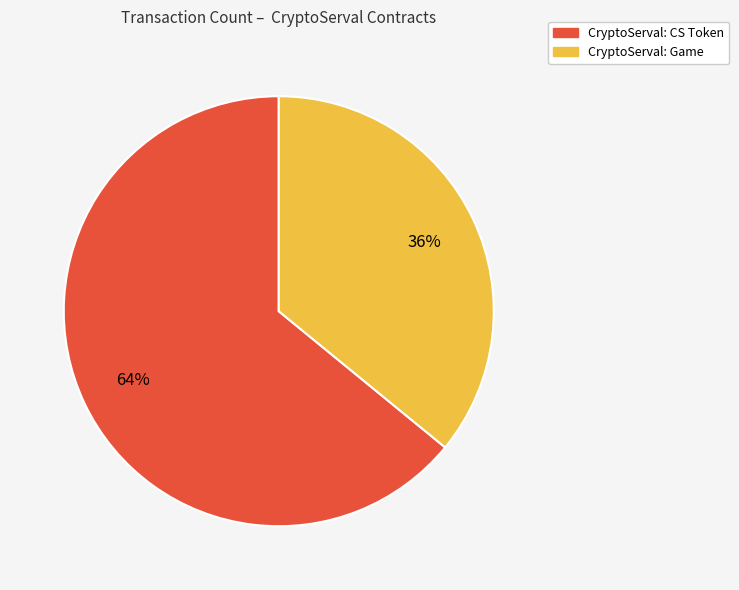

Does CryptoServal: CS Token represent more than half of the total?

Yes